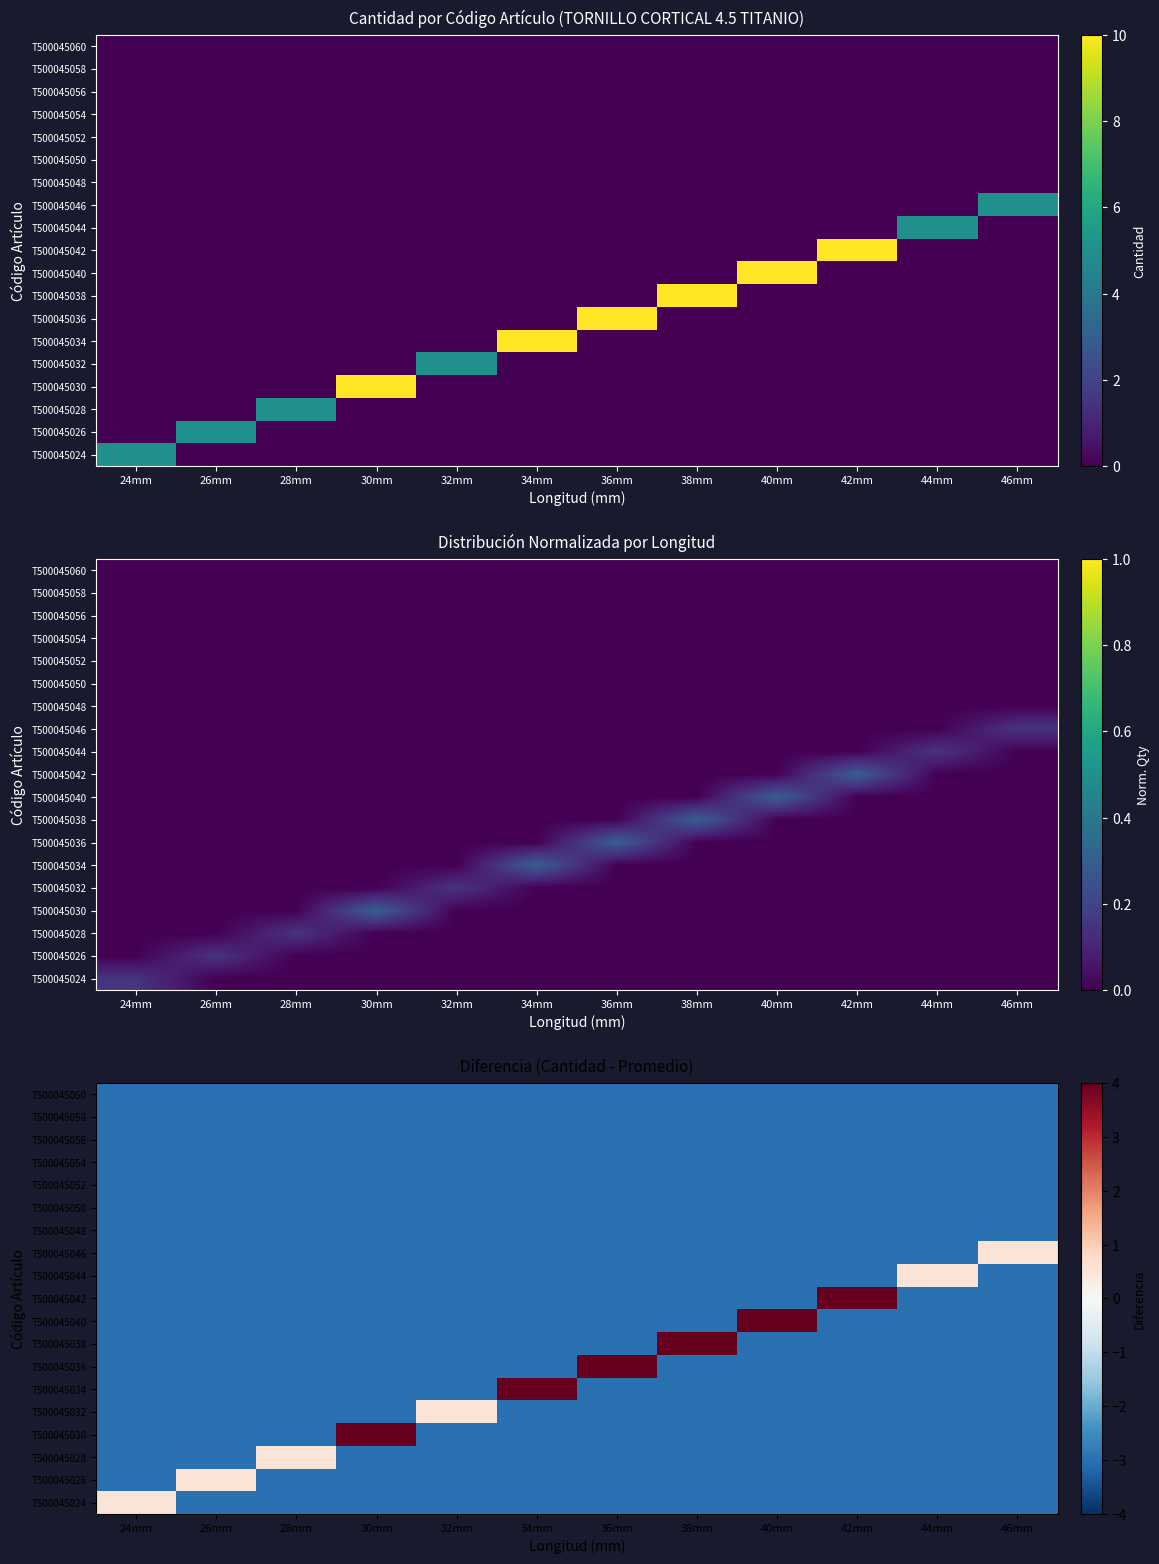

How many positive values does the T500045026 series have?

1